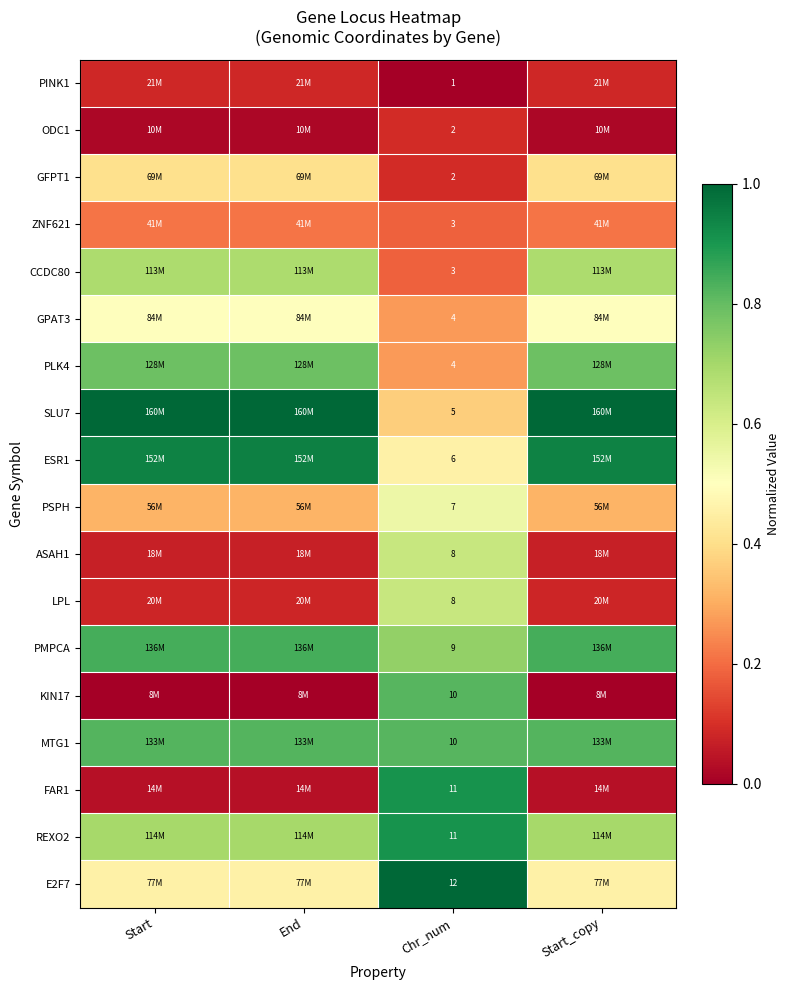

Which category has the lowest value in the PINK1 series?

Chr_num